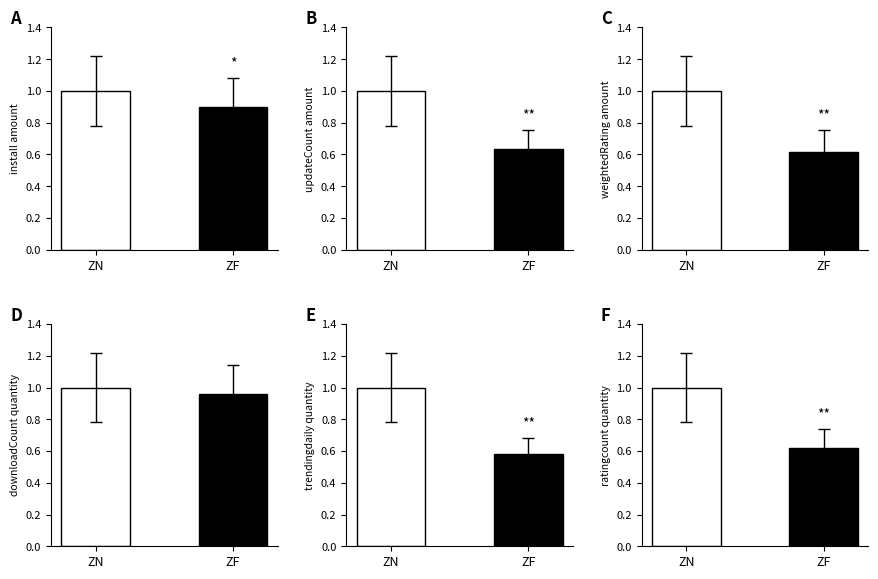

Which label corresponds to the largest value in the chart?

ZN